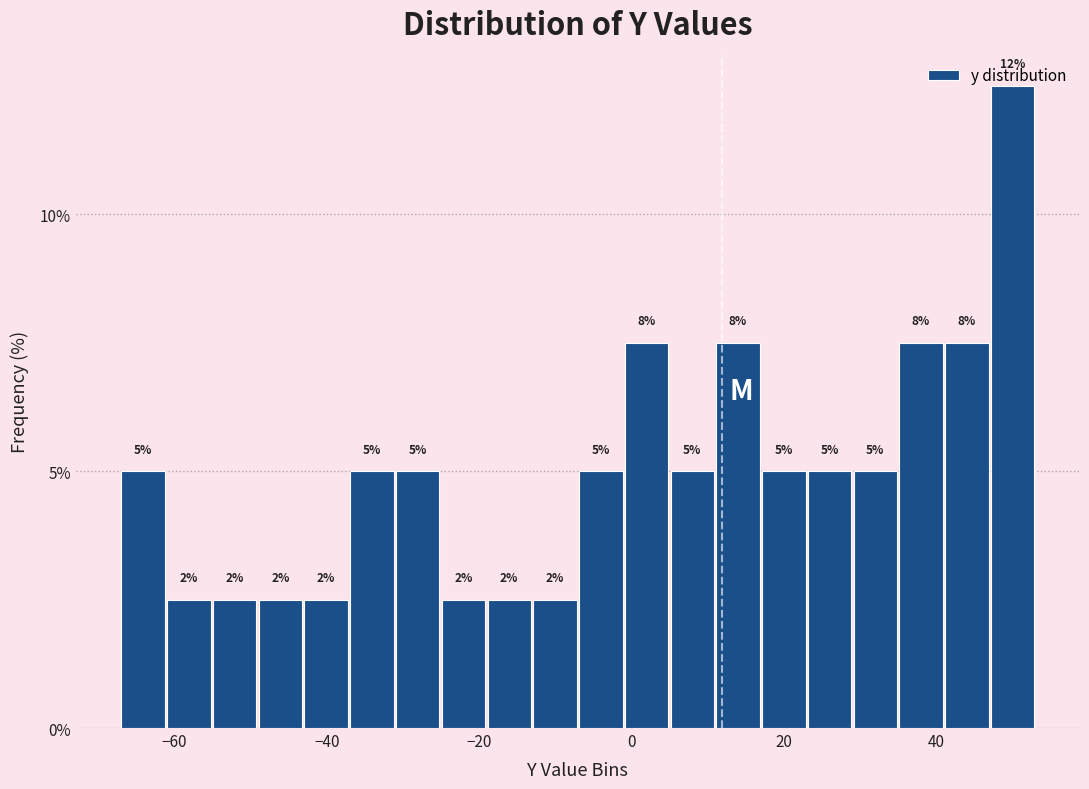

Around what value on the x-axis is the tallest bar? Give the approximate position of its centre, as read against the axis.

50